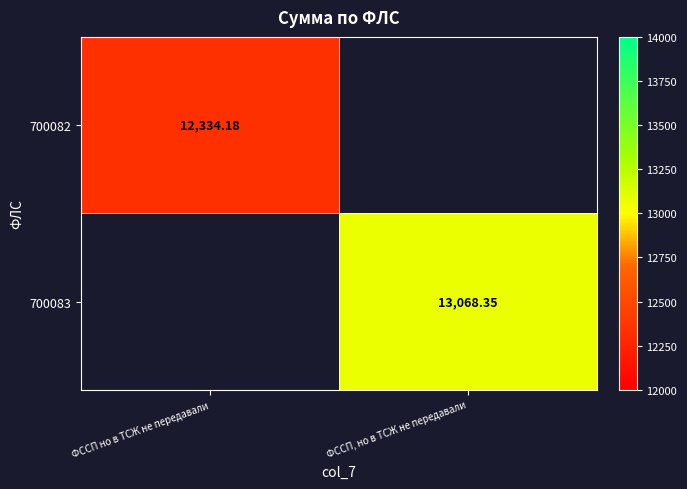

Where does the 700083 series first go above 13068?

ФССП, но в ТСЖ не передавали